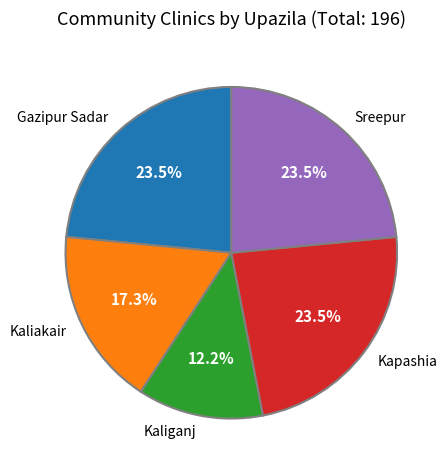

Which slice is the smallest?

Kaliganj